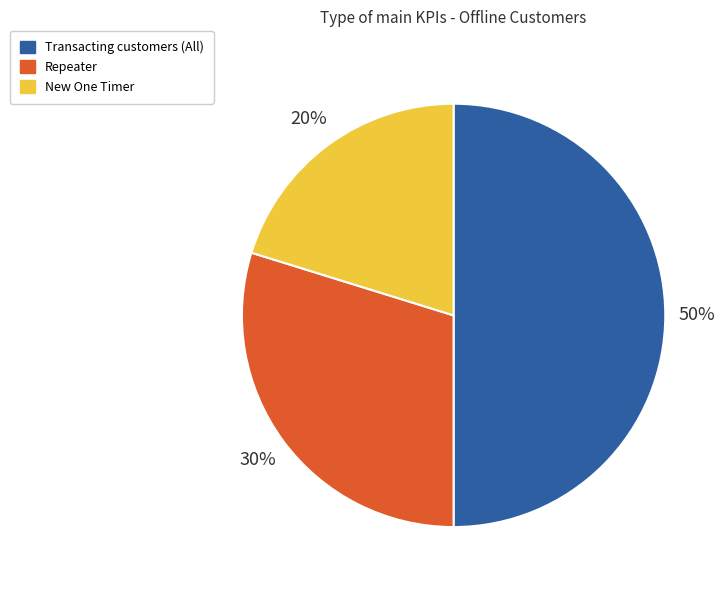

How many segments does this pie chart have?

3